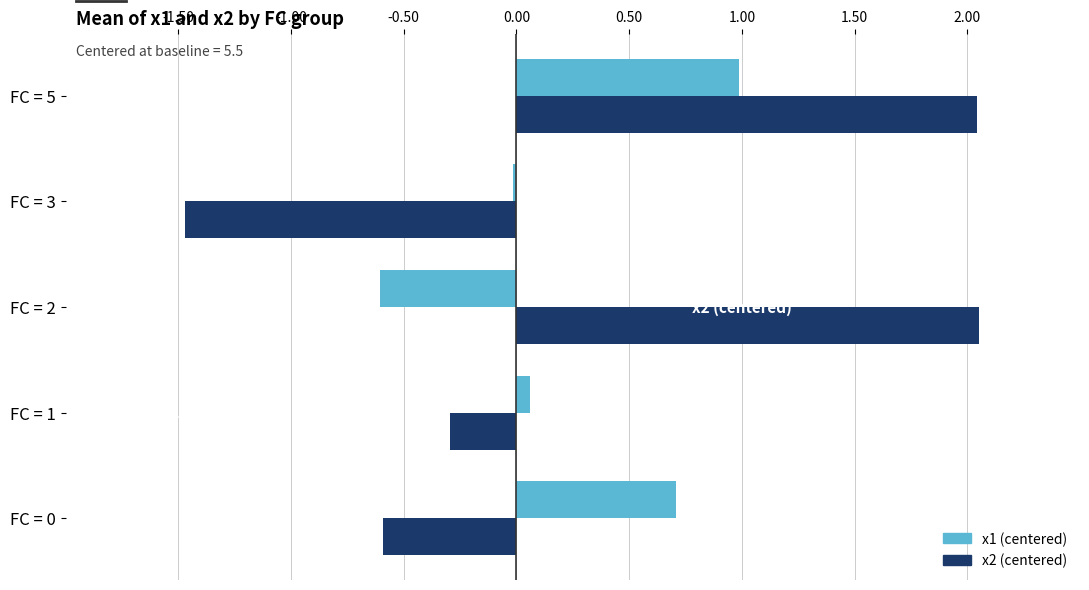

Which series has the largest total across all categories?

x2 (centered)